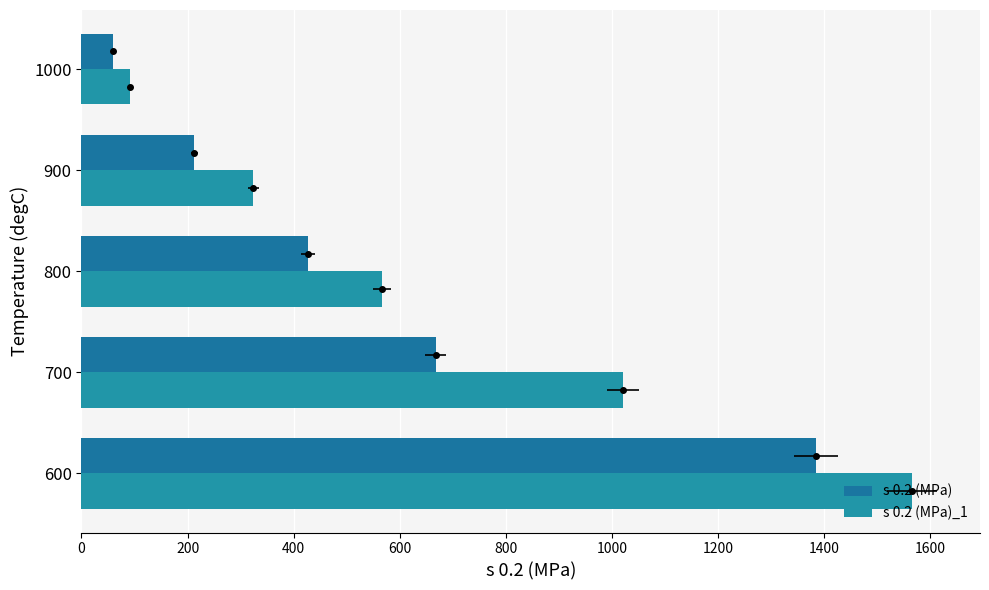

Rank the series by their average value, from highest to lowest.

s 0.2 (MPa)_1, s 0.2 (MPa)